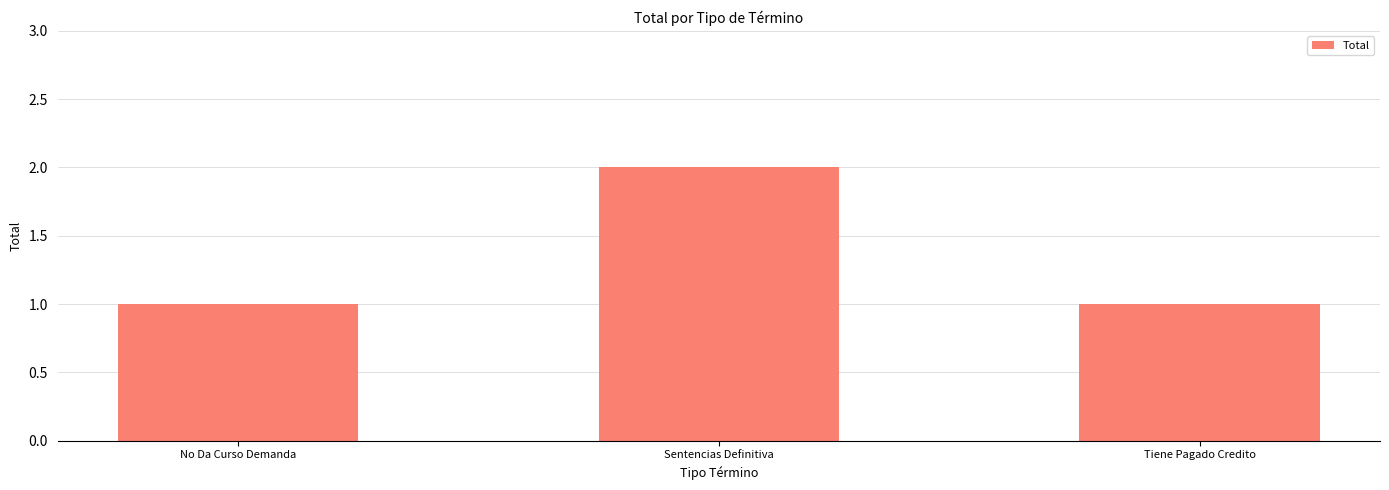

The value at Tiene Pagado Credito is 1. True or false?

True